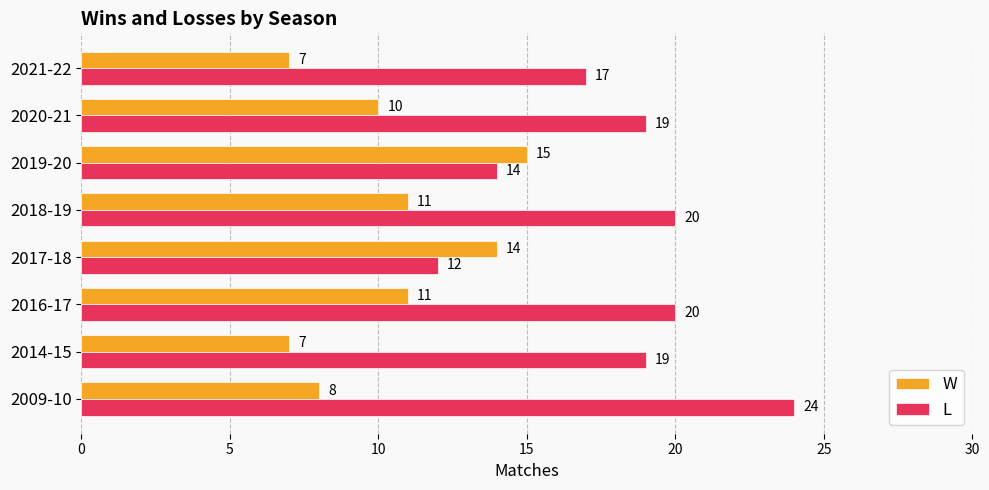

True or false: L has a value of 14 at 2016-17.

False